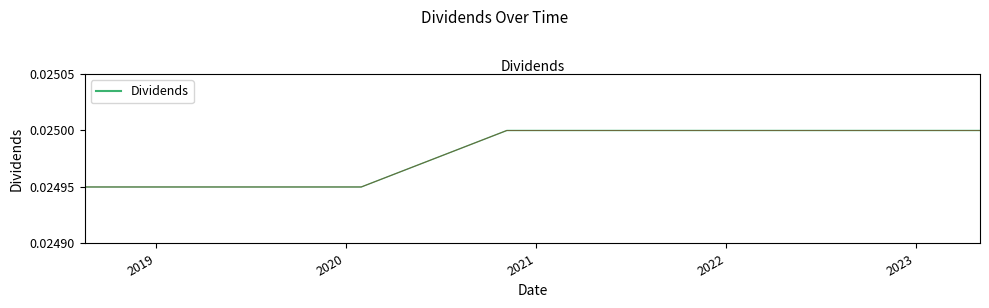

What is the label of the 13th point from the right?

2023